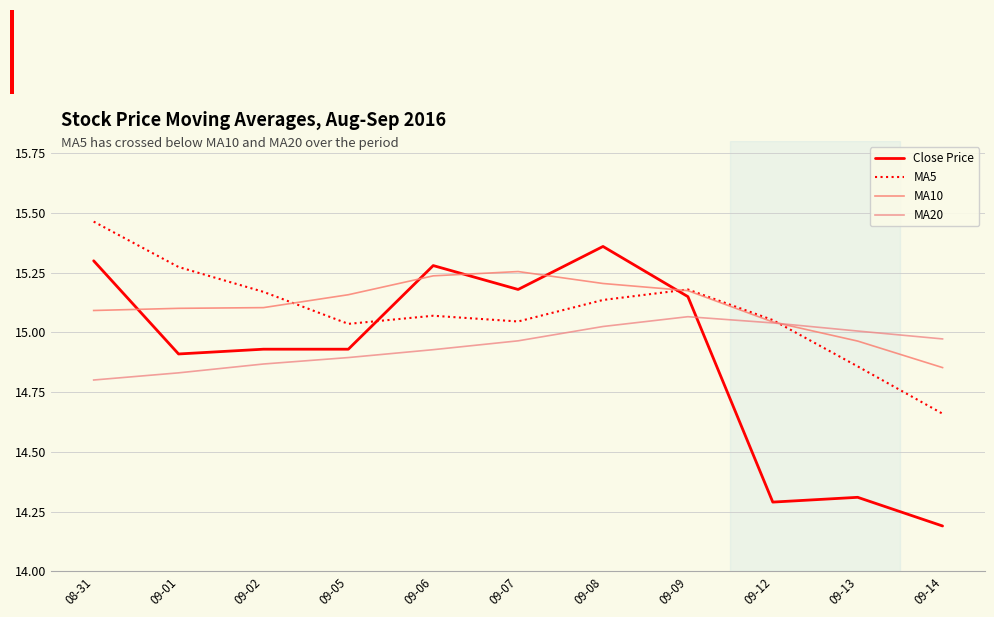

What is the sum of all Close Price values?

163.8